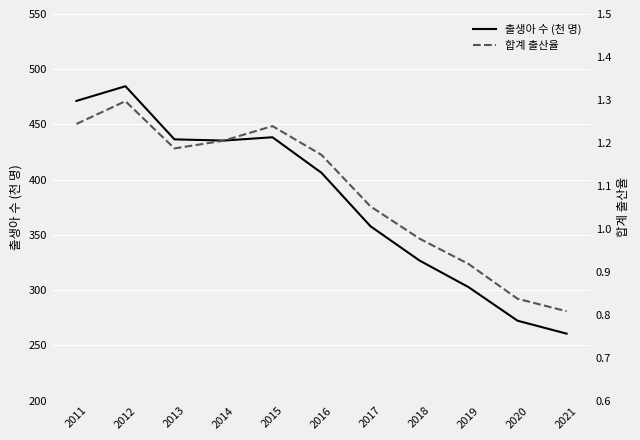

True or false: 합계 출산율 has a value of 0.4 at 2020.

False